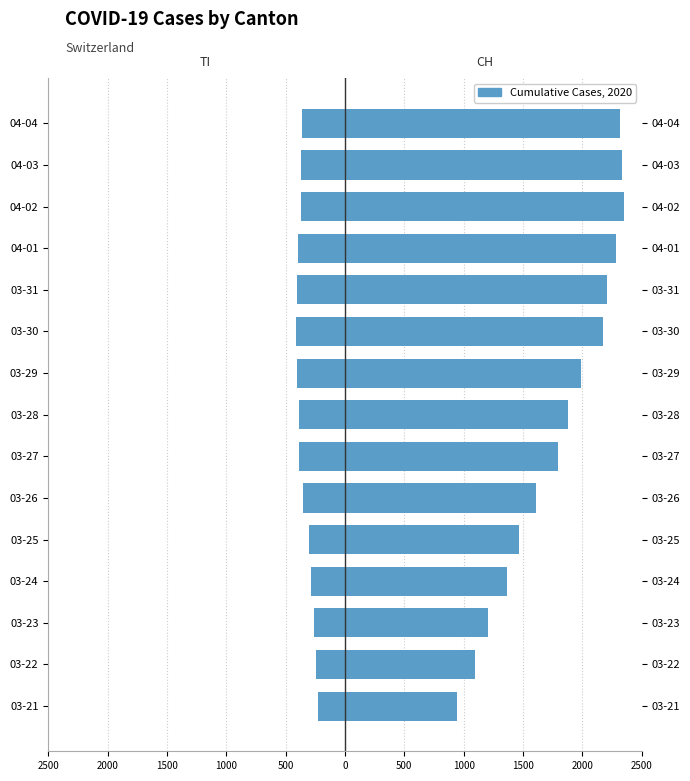

Which series changed the most between 03-26 and 03-30?

CH